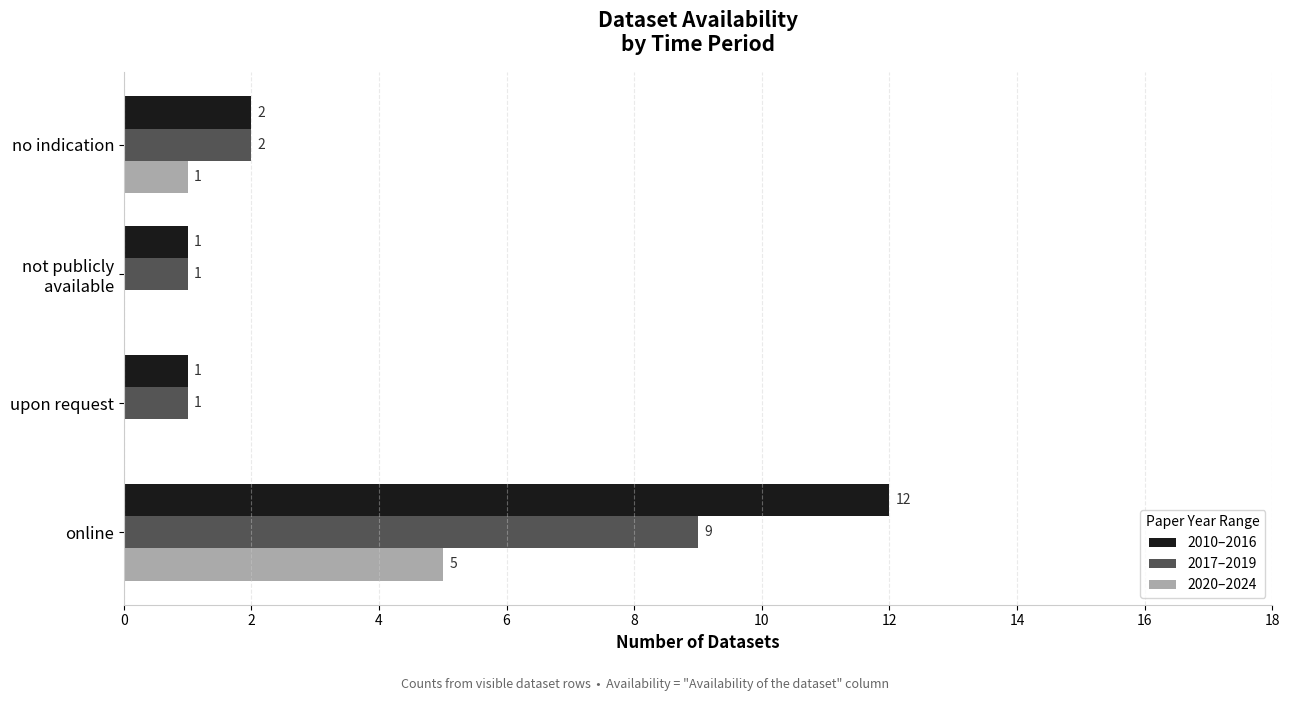

Which series has the largest range (max minus min)?

2010–2016